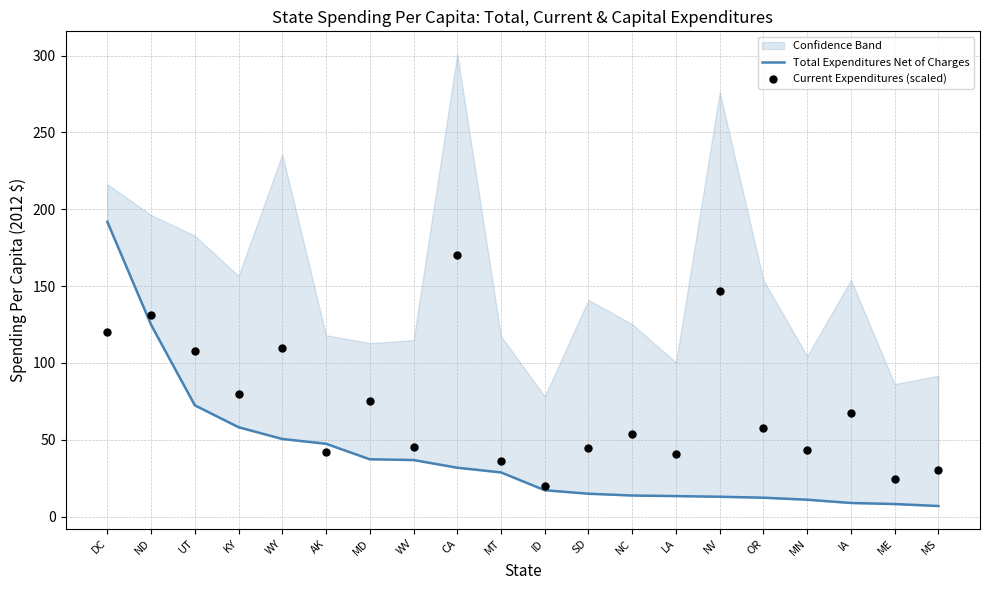

What is the total value across all series at MD?

112.2